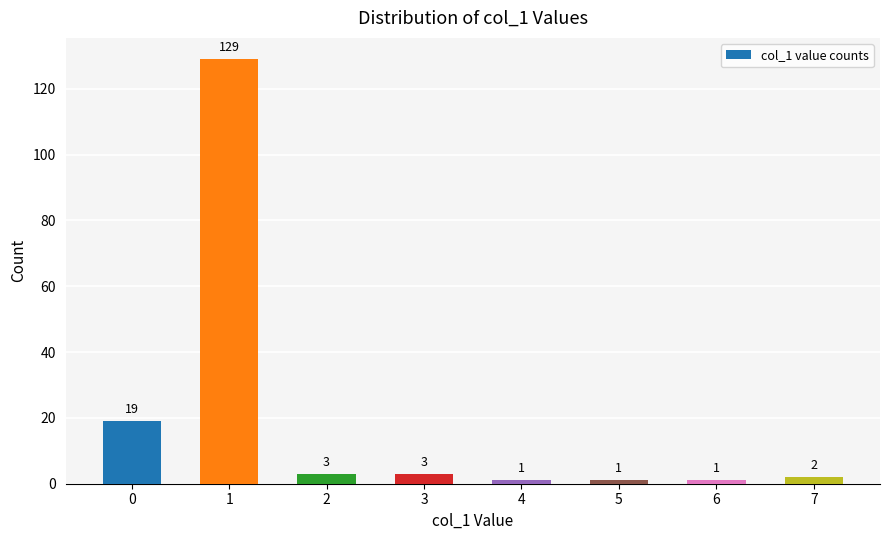

Reading left to right, list all the values displayed in this chart.

0=19	1=129	2=3	3=3	4=1	5=1	6=1	7=2